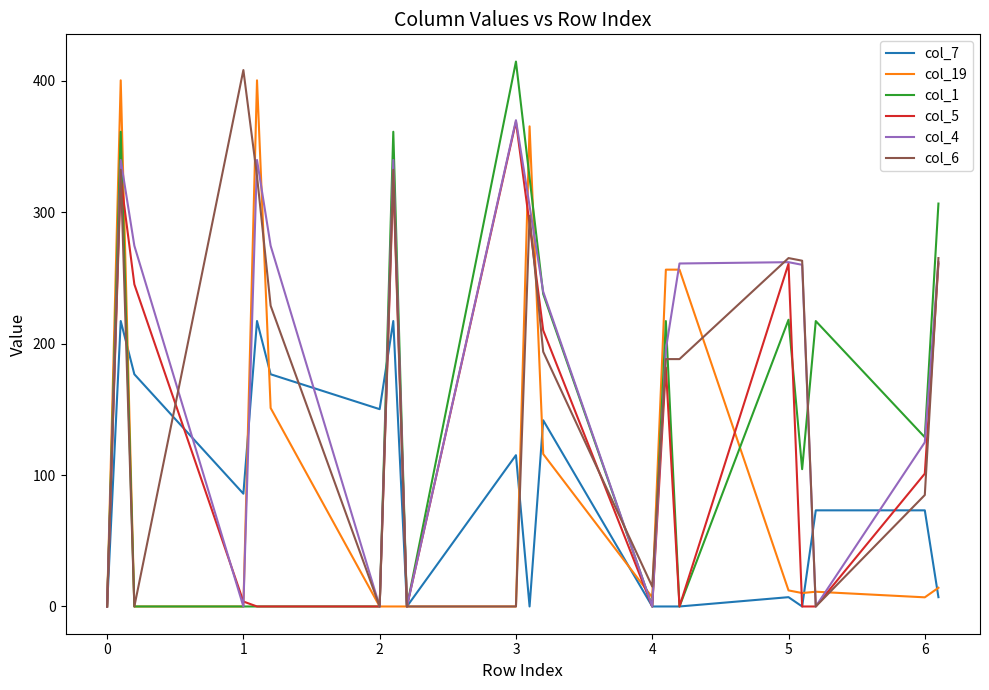

Which series has the largest total across all categories?

col_4